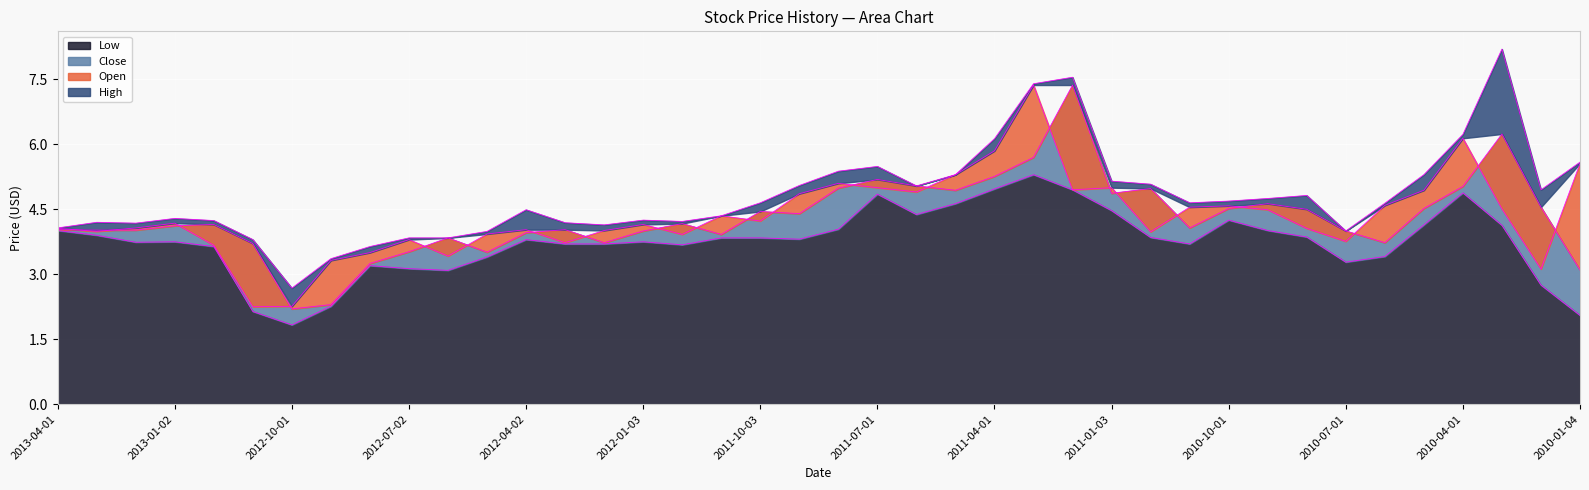

True or false: High and Close cross at least once.

False